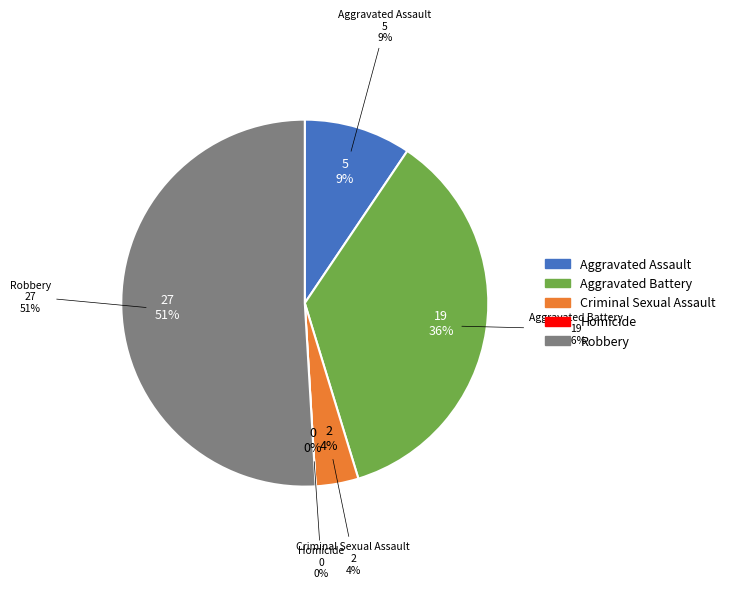

How much of the chart is everything except Criminal Sexual Assault?

96.2%